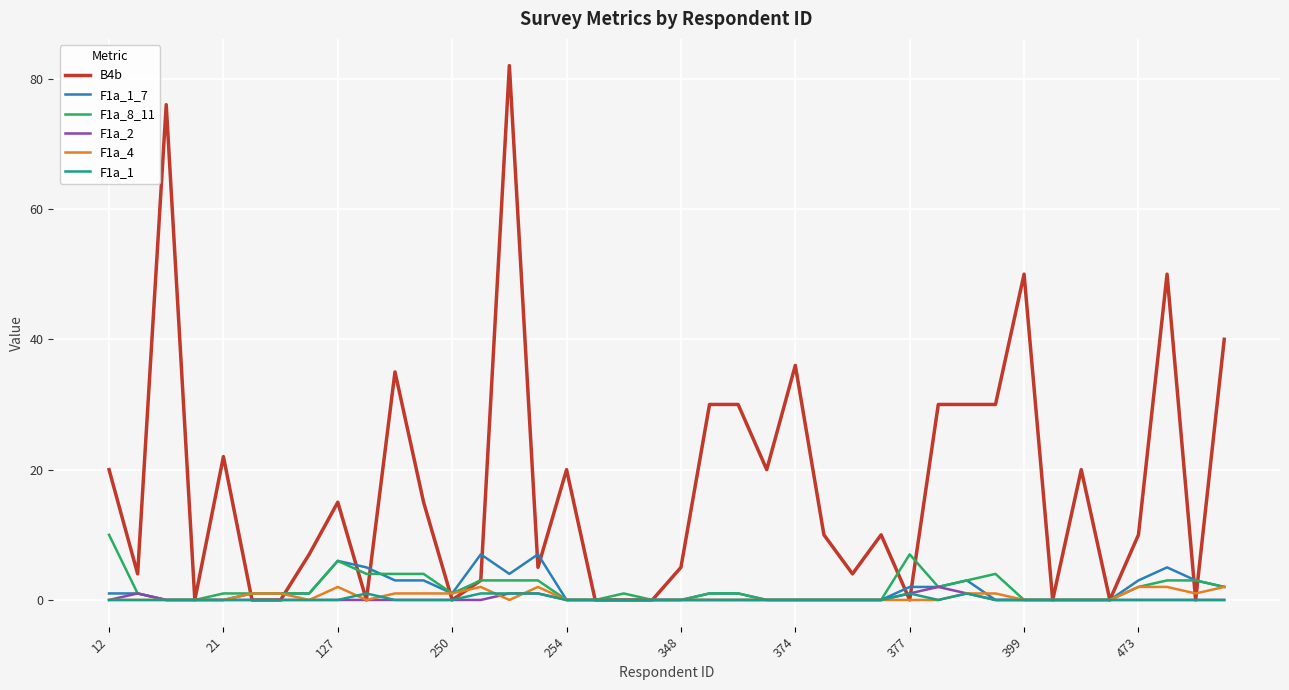

Which series has the largest total across all categories?

B4b